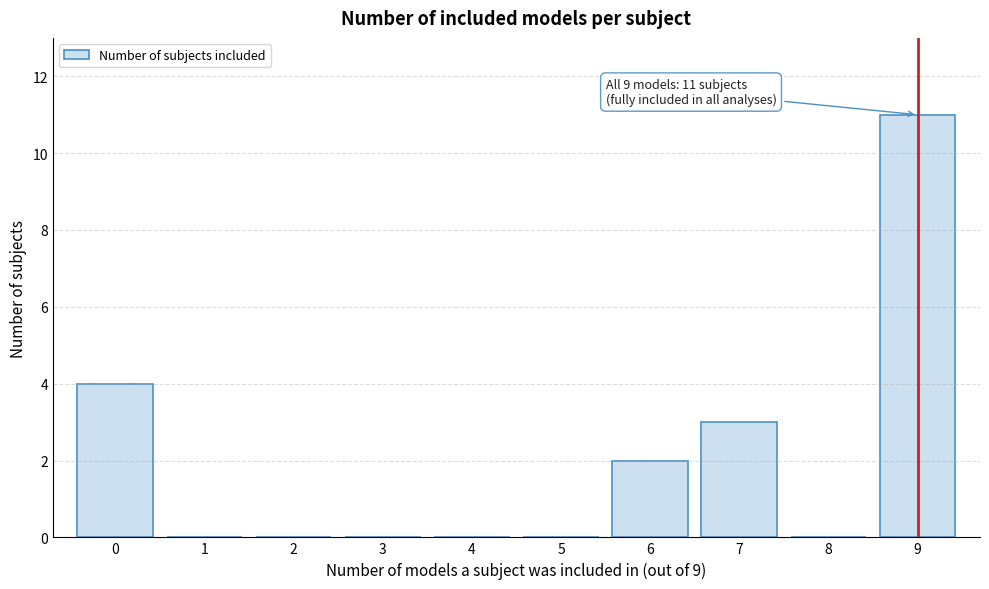

Over which range of the x-axis is the bar tallest?

8.5 to 9.5